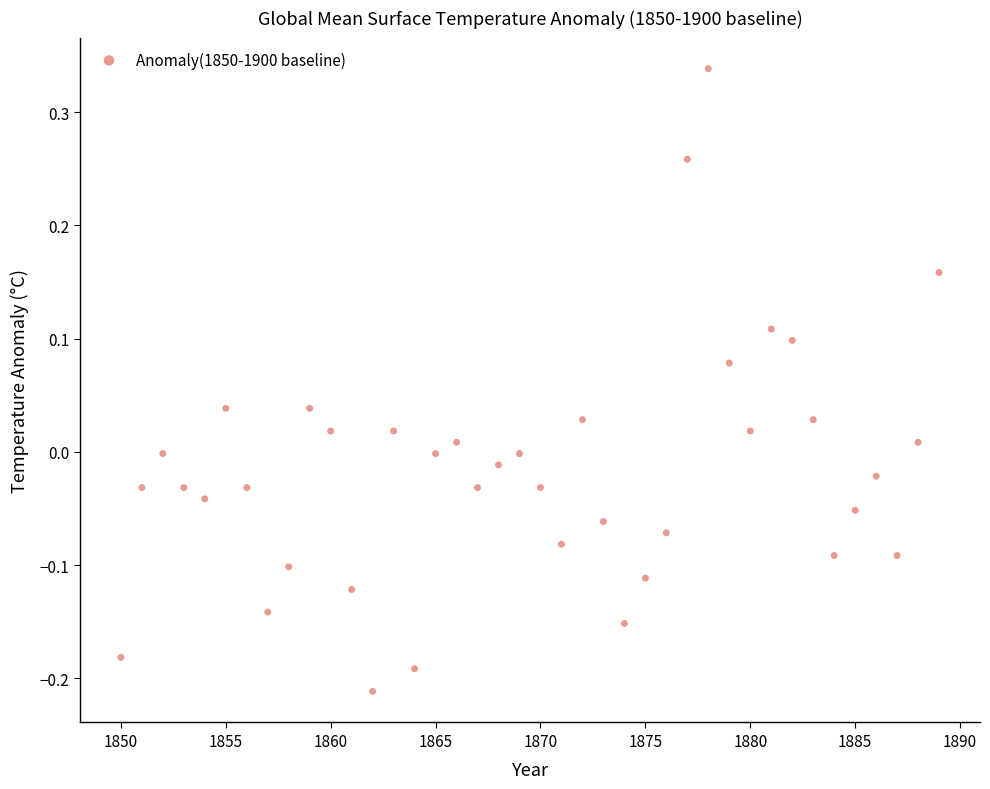

What is the range of X values (max minus min)?

39.0